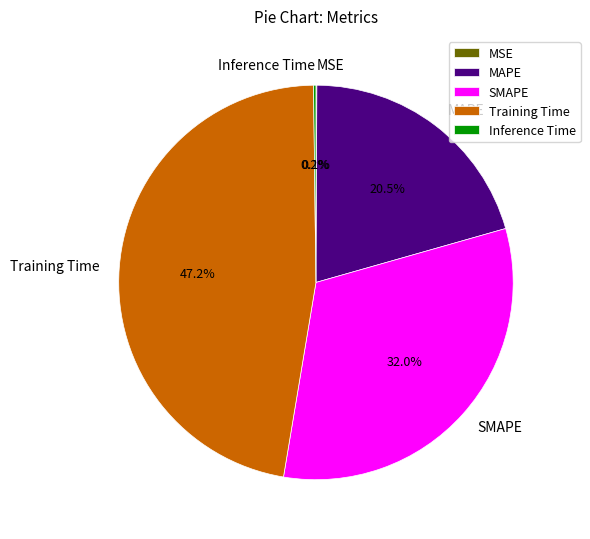

What portion of the pie excludes MAPE?

79.5%